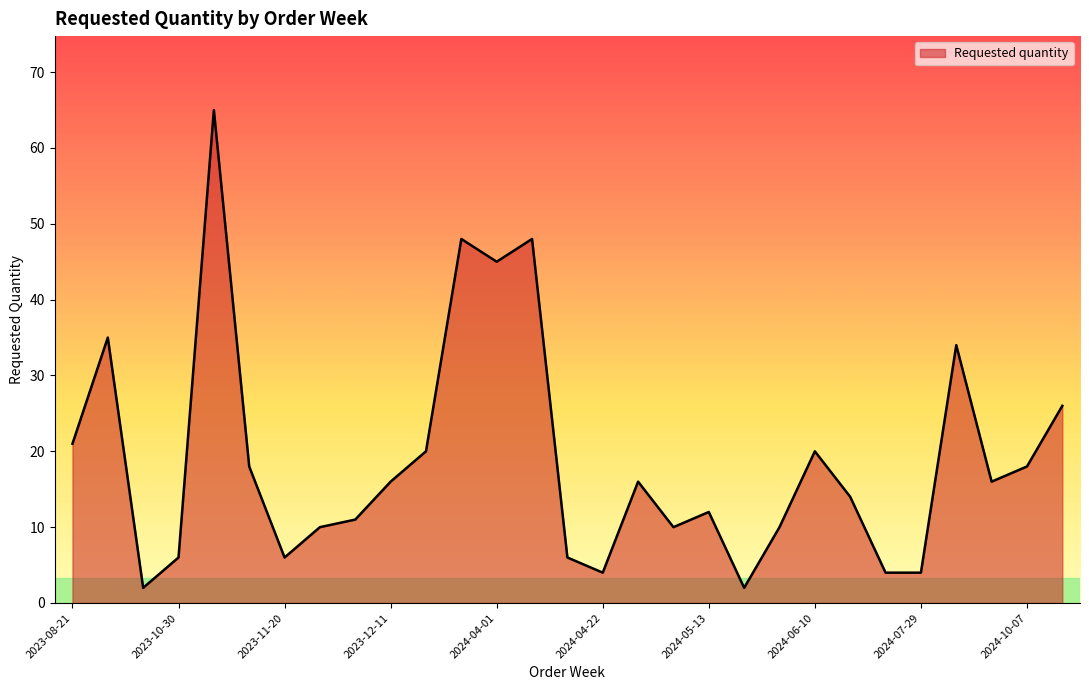

What is the maximum value shown in the chart?

65